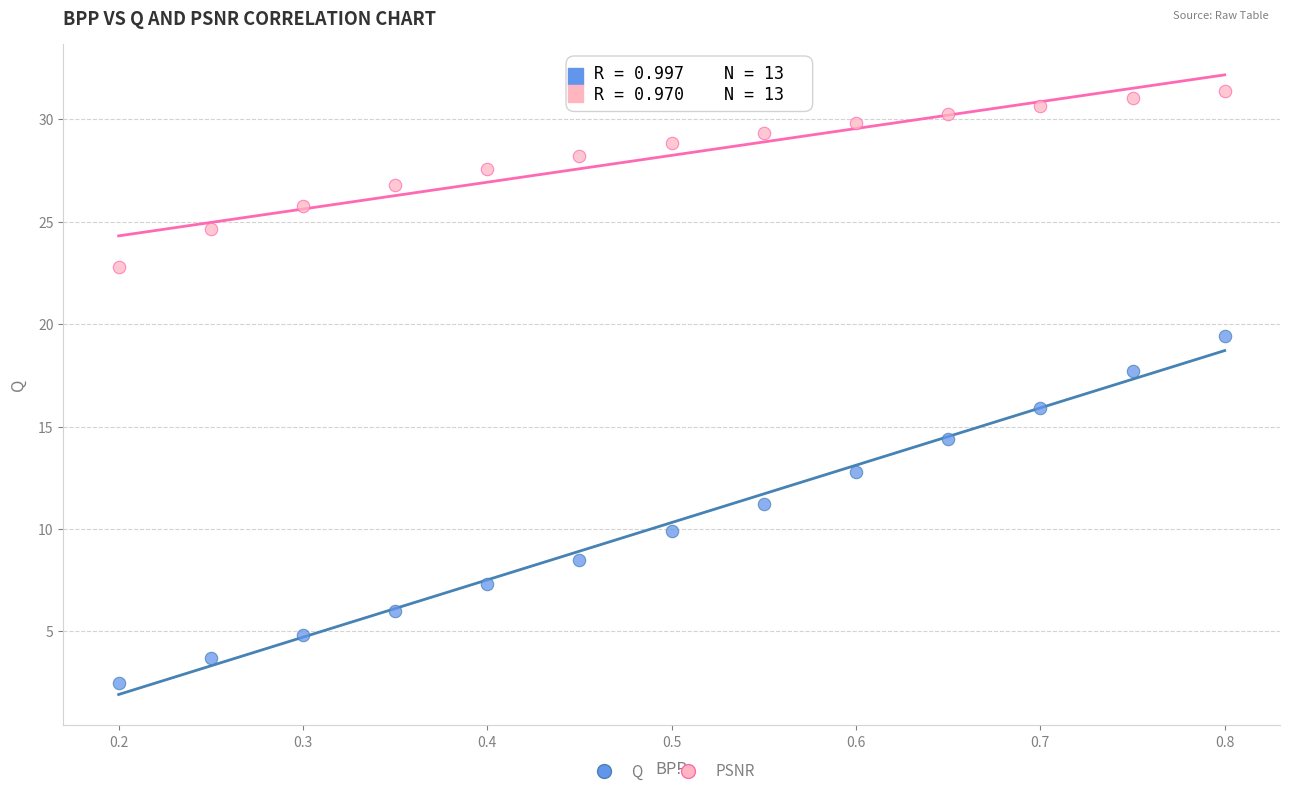

Which series reaches the minimum Y coordinate?

Q